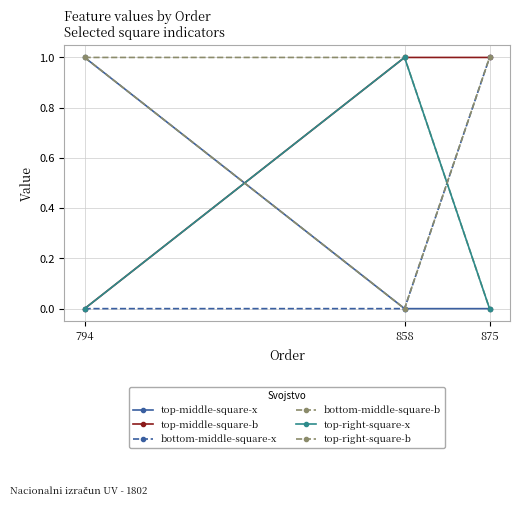

At which label is top-right-square-x closest to 0?

794